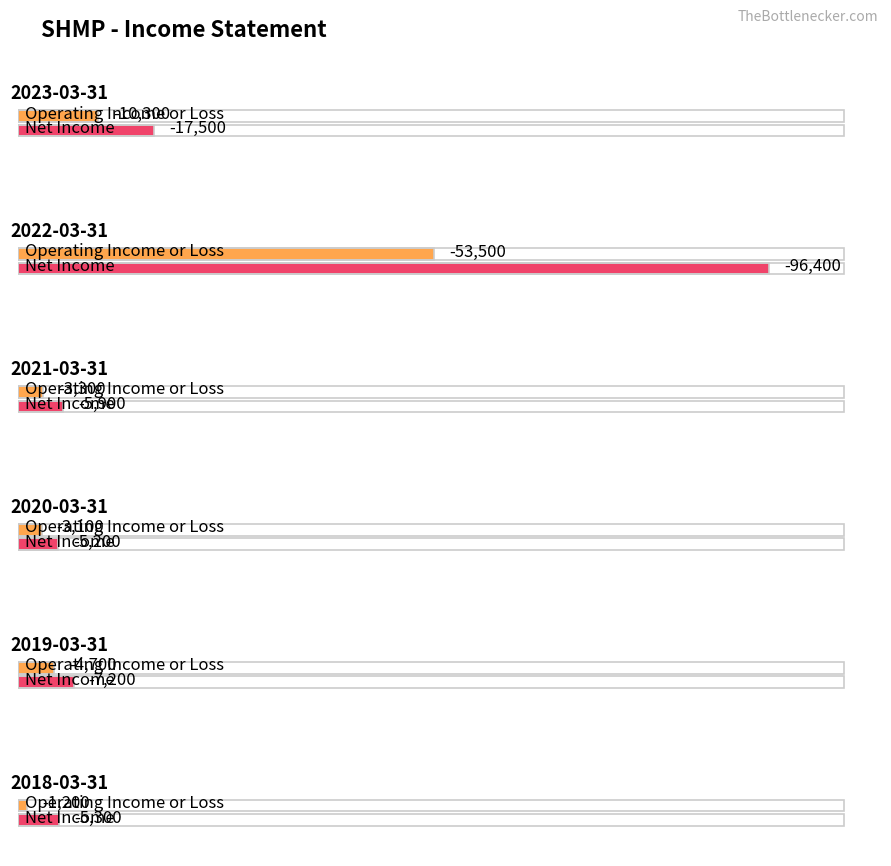

Between 2020-03-31 and 2021-03-31, which is larger?

2020-03-31